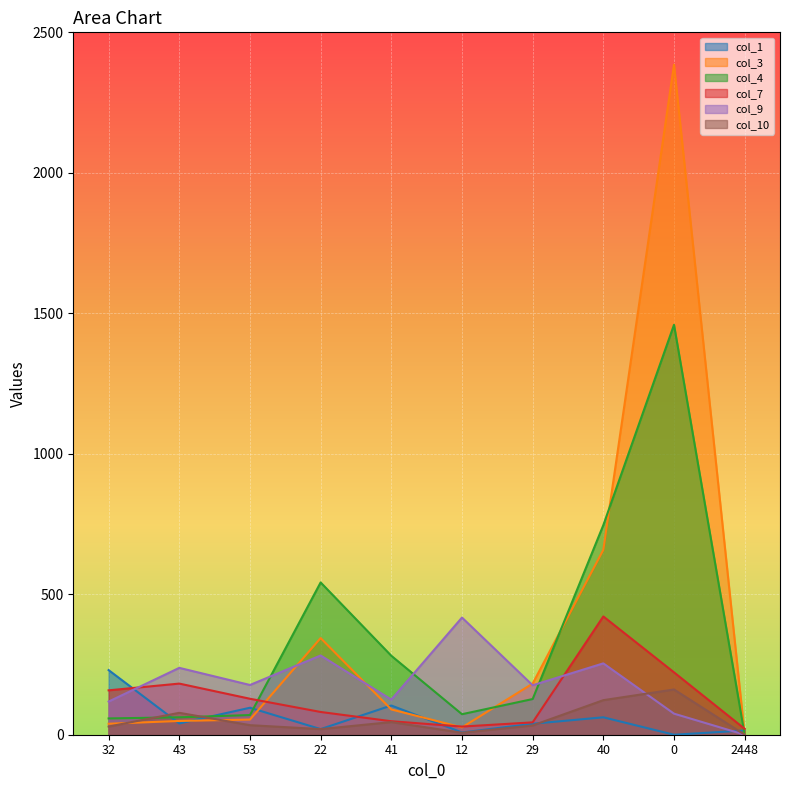

At which category does col_4 reach its first local peak?

22